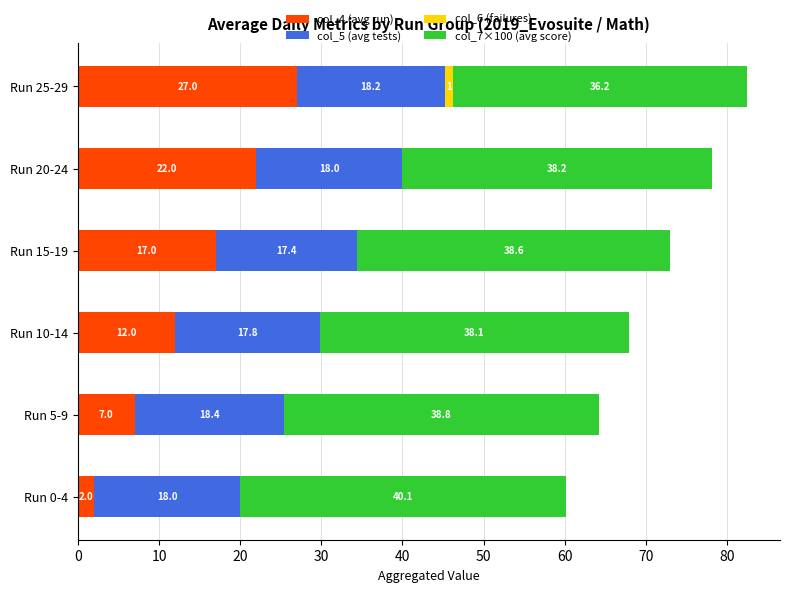

True or false: col_4 (avg run) has a value of 29.8 at Run 15-19.

False